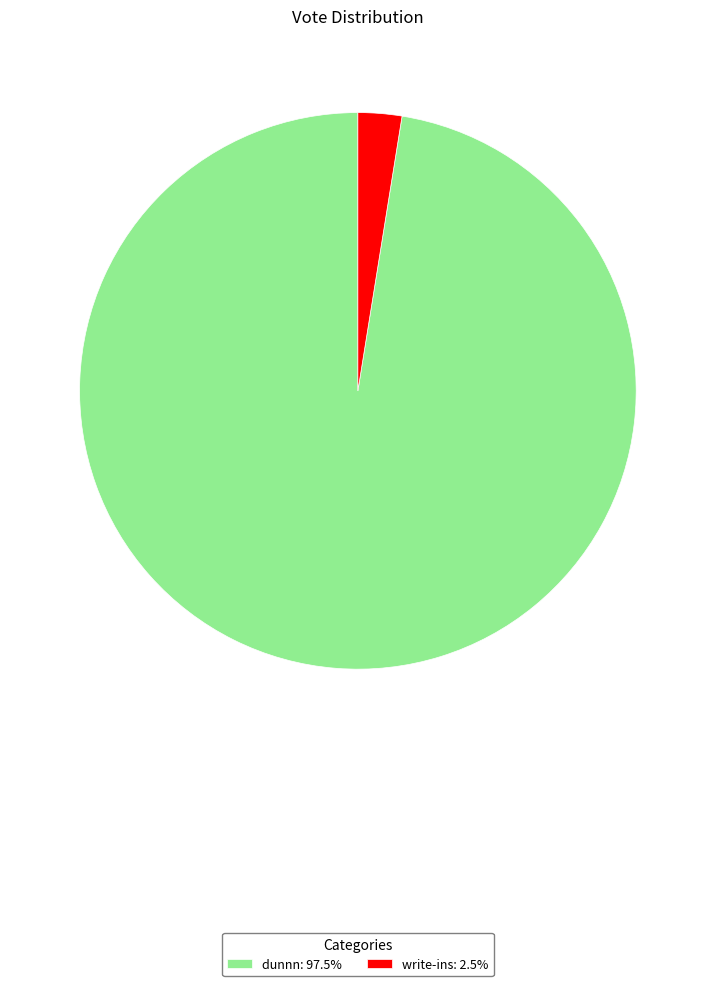

Is it true that write-ins is 3% of the pie?

True